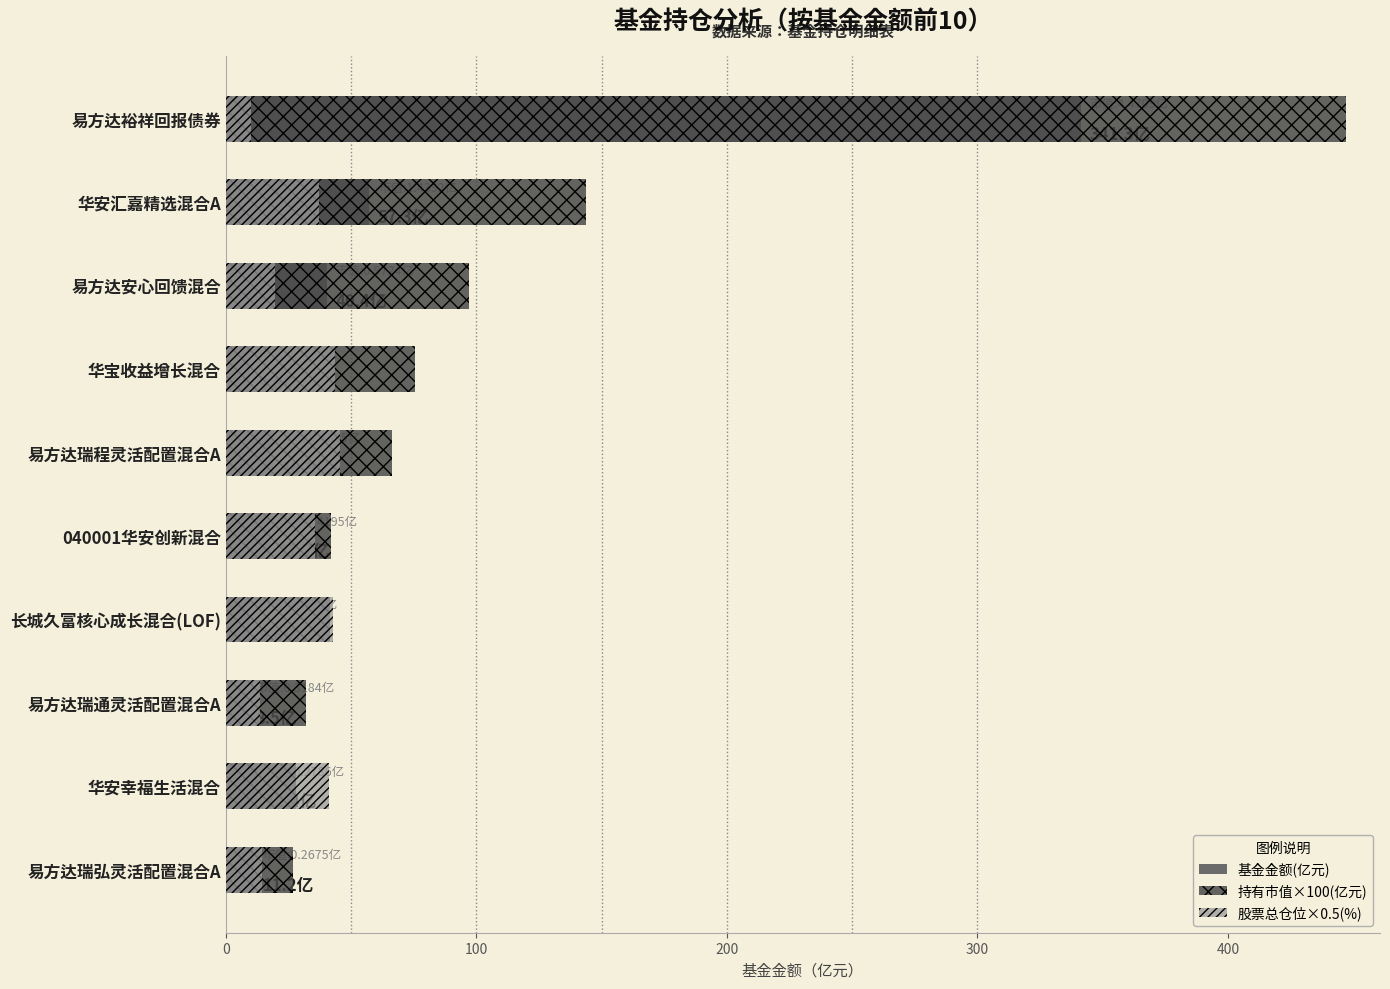

How many data points in 股票总仓位×0.5(%) are above 37?

5